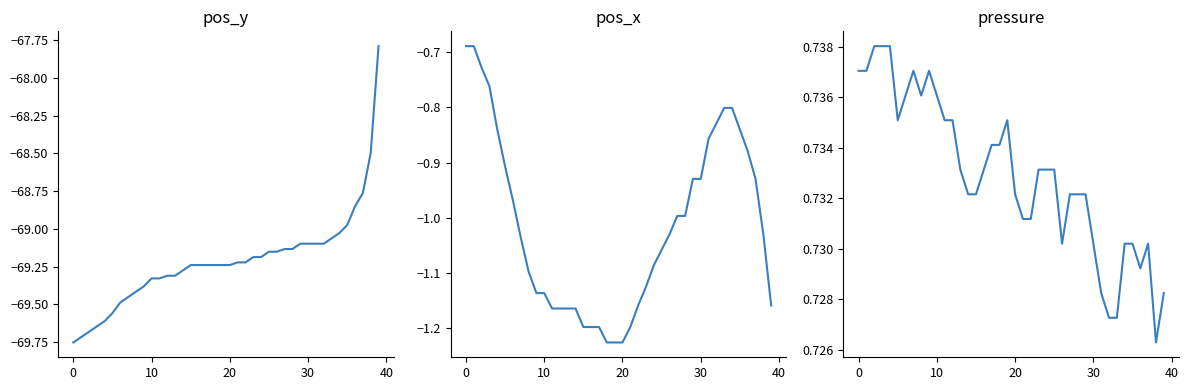

What is the total value across all series at 18?

-69.7